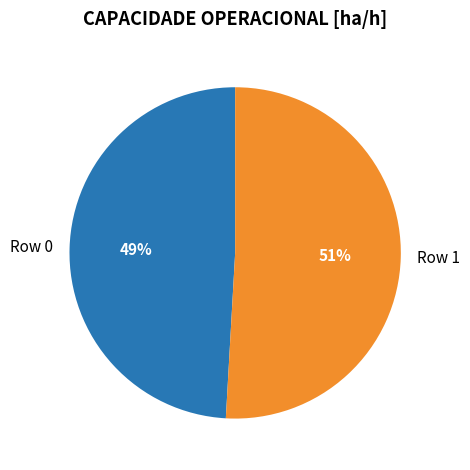

Is the sum of Row 0 and Row 1 greater than half?

Yes